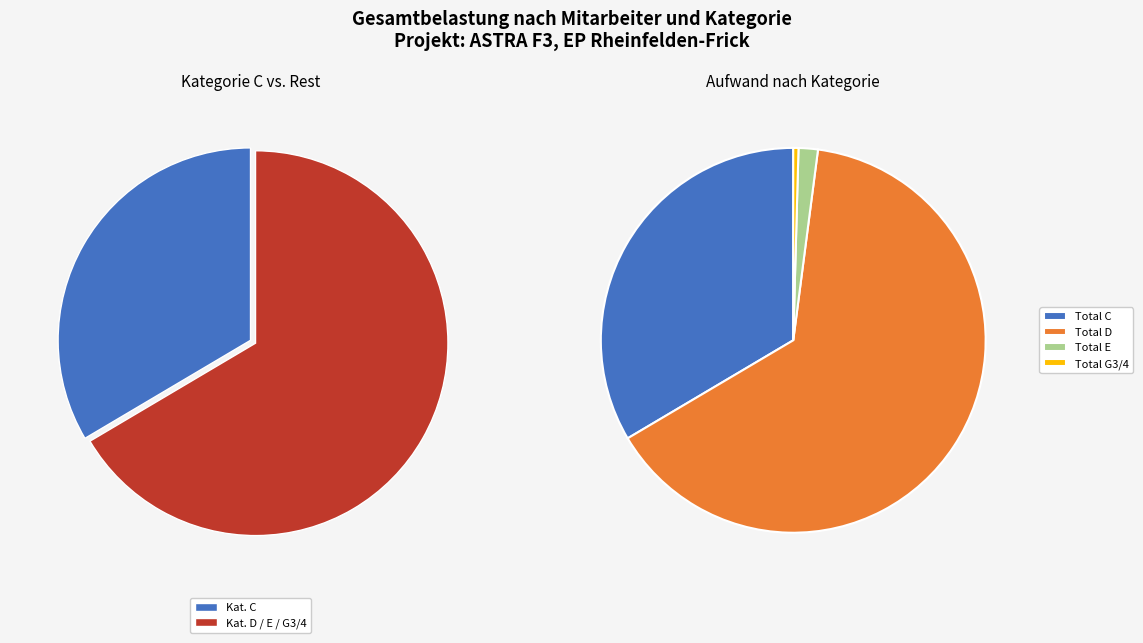

Which slice is the smallest?

Total G3/4